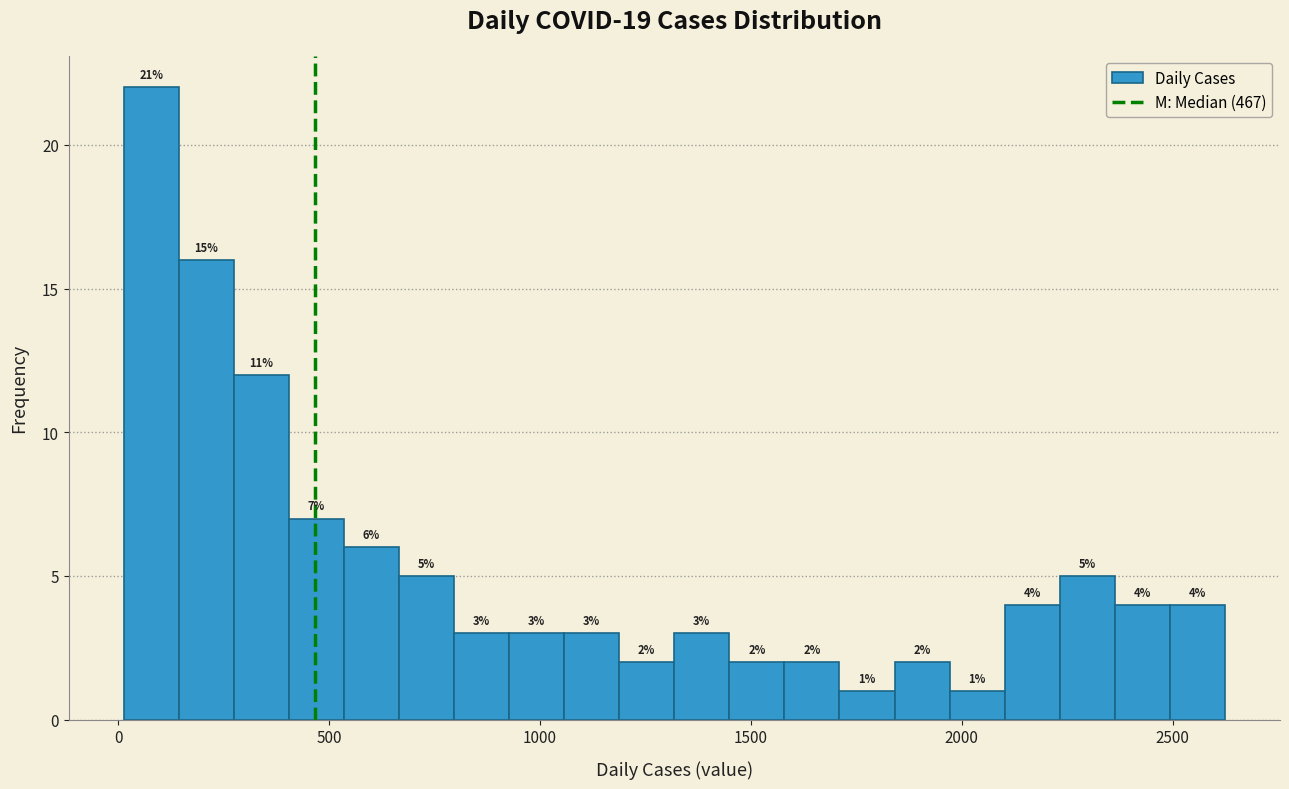

Around what value on the x-axis is the tallest bar? Give the approximate position of its centre, as read against the axis.

100